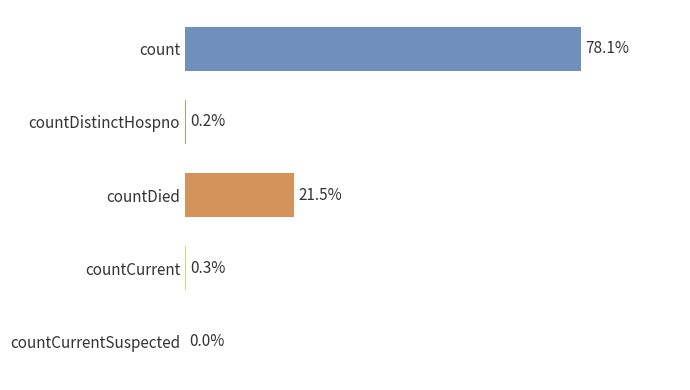

Are the bars horizontal?

Yes